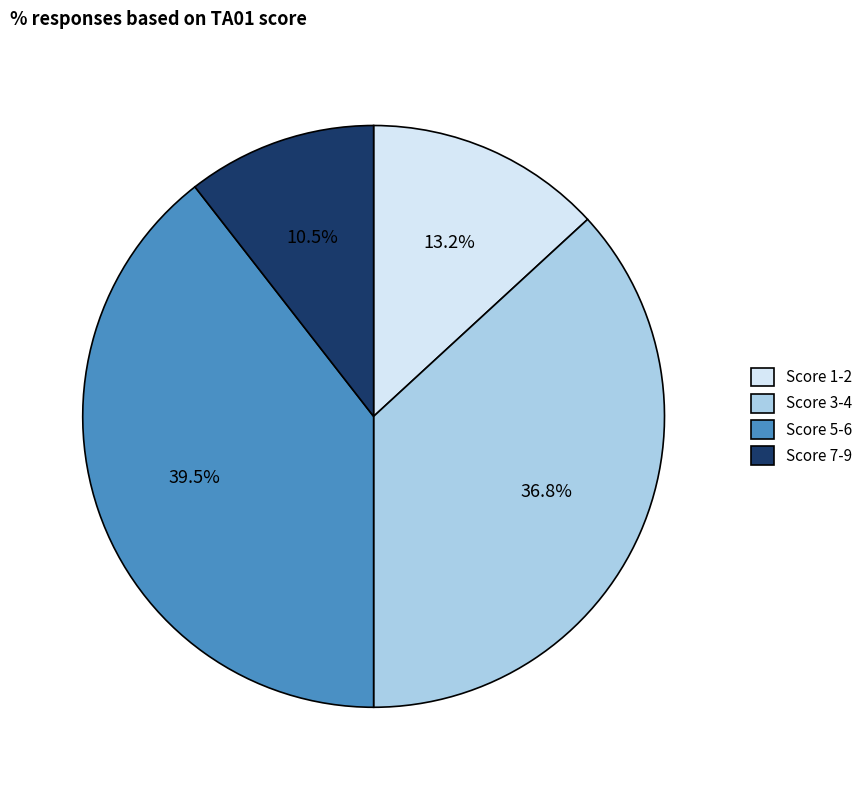

Count the number of slices in the pie.

4